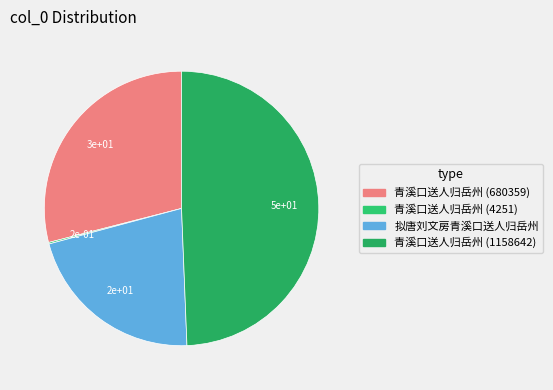

To the nearest percent, what is the average slice percentage?

25%